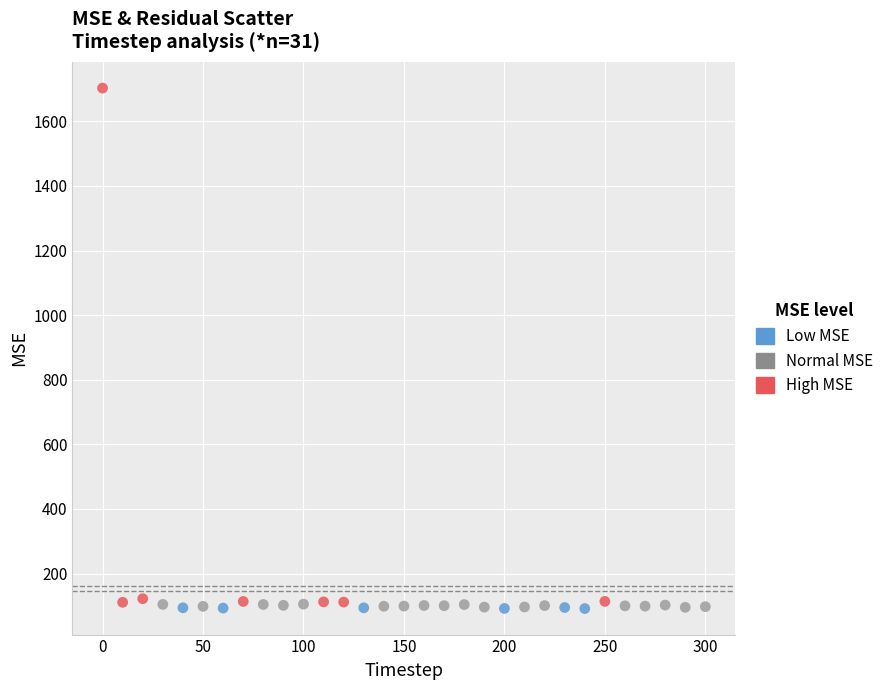

Which series contains the highest Y value?

High MSE